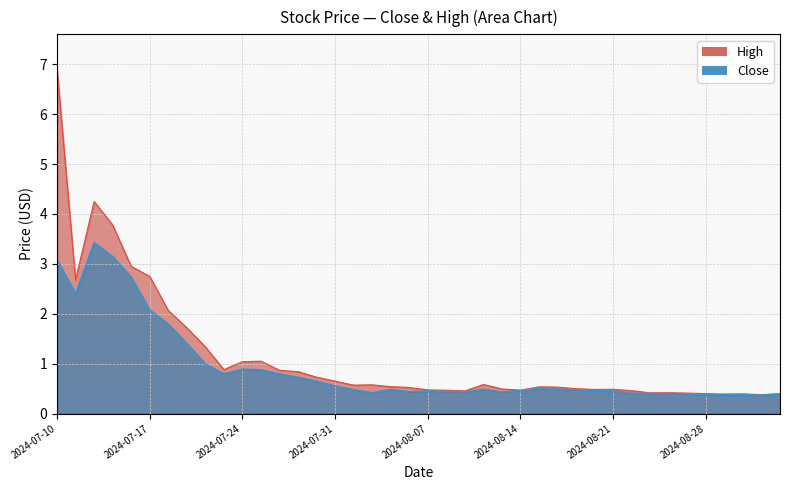

List the labels in order of Close value, largest first.

2024-07-12, 2024-07-15, 2024-07-10, 2024-07-16, 2024-07-11, 2024-07-17, 2024-07-18, 2024-07-19, 2024-07-22, 2024-07-24, 2024-07-25, 2024-07-23, 2024-07-26, 2024-07-29, 2024-07-30, 2024-07-31, 2024-08-15, 2024-08-12, 2024-08-16, 2024-08-05, 2024-08-01, 2024-08-19, 2024-08-20, 2024-08-14, 2024-08-21, 2024-08-07, 2024-08-08, 2024-08-06, 2024-08-09, 2024-08-13, 2024-08-02, 2024-08-22, 2024-08-23, 2024-08-26, 2024-08-27, 2024-09-04, 2024-08-29, 2024-08-30, 2024-08-28, 2024-09-03